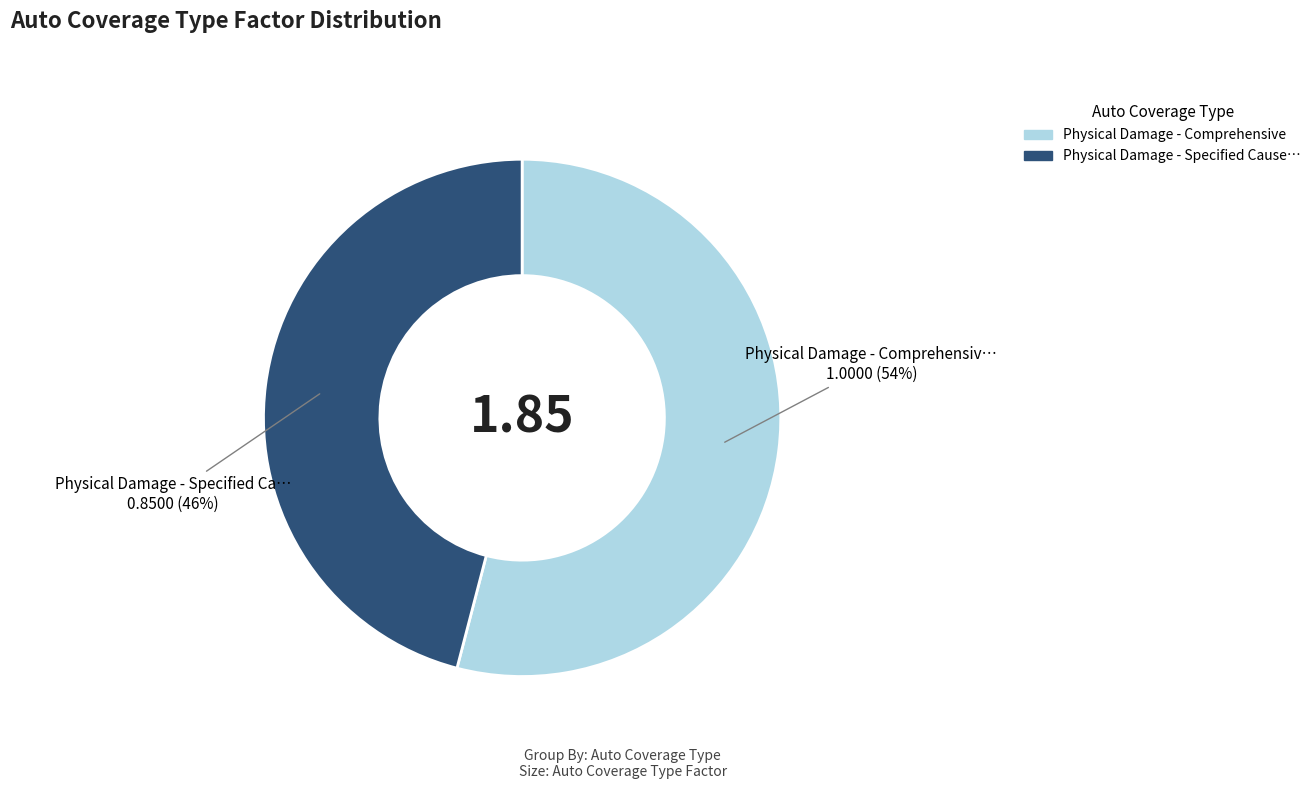

To the nearest percent, what is the difference between the largest and smallest slice percentages?

8%